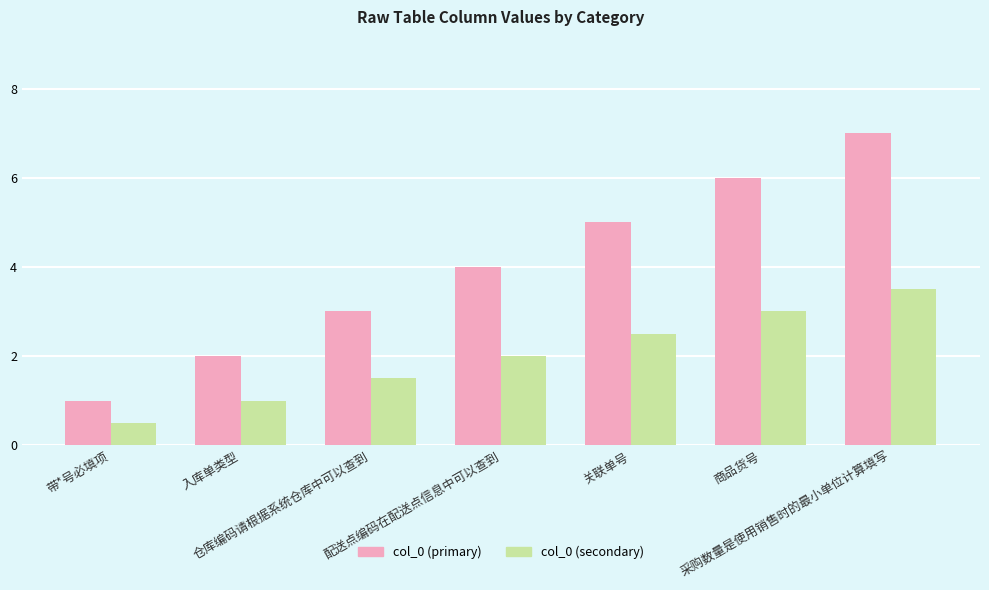

Reading left to right, extract all data points from this chart.

col_0 (primary): 带*号必填项=1.0	入库单类型=2.0	仓库编码请根据系统仓库中可以查到=3.0	配送点编码在配送点信息中可以查到=4.0	关联单号=5.0	商品货号=6.0	采购数量是使用销售时的最小单位计算填写=7.0
col_0 (secondary): 带*号必填项=0.5	入库单类型=1.0	仓库编码请根据系统仓库中可以查到=1.5	配送点编码在配送点信息中可以查到=2.0	关联单号=2.5	商品货号=3.0	采购数量是使用销售时的最小单位计算填写=3.5